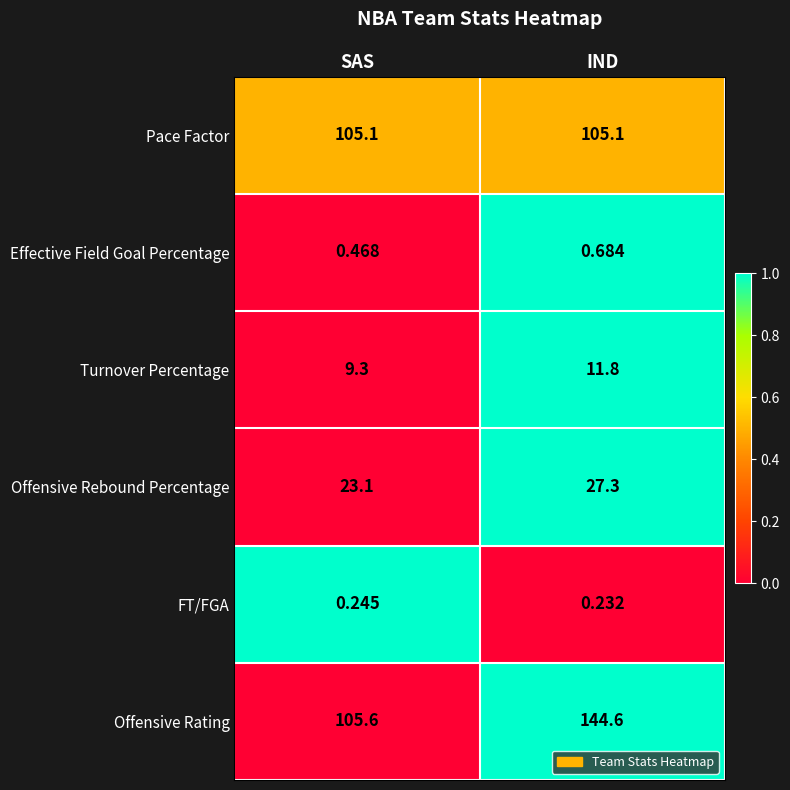

Which series has the largest range (max minus min)?

Offensive Rating